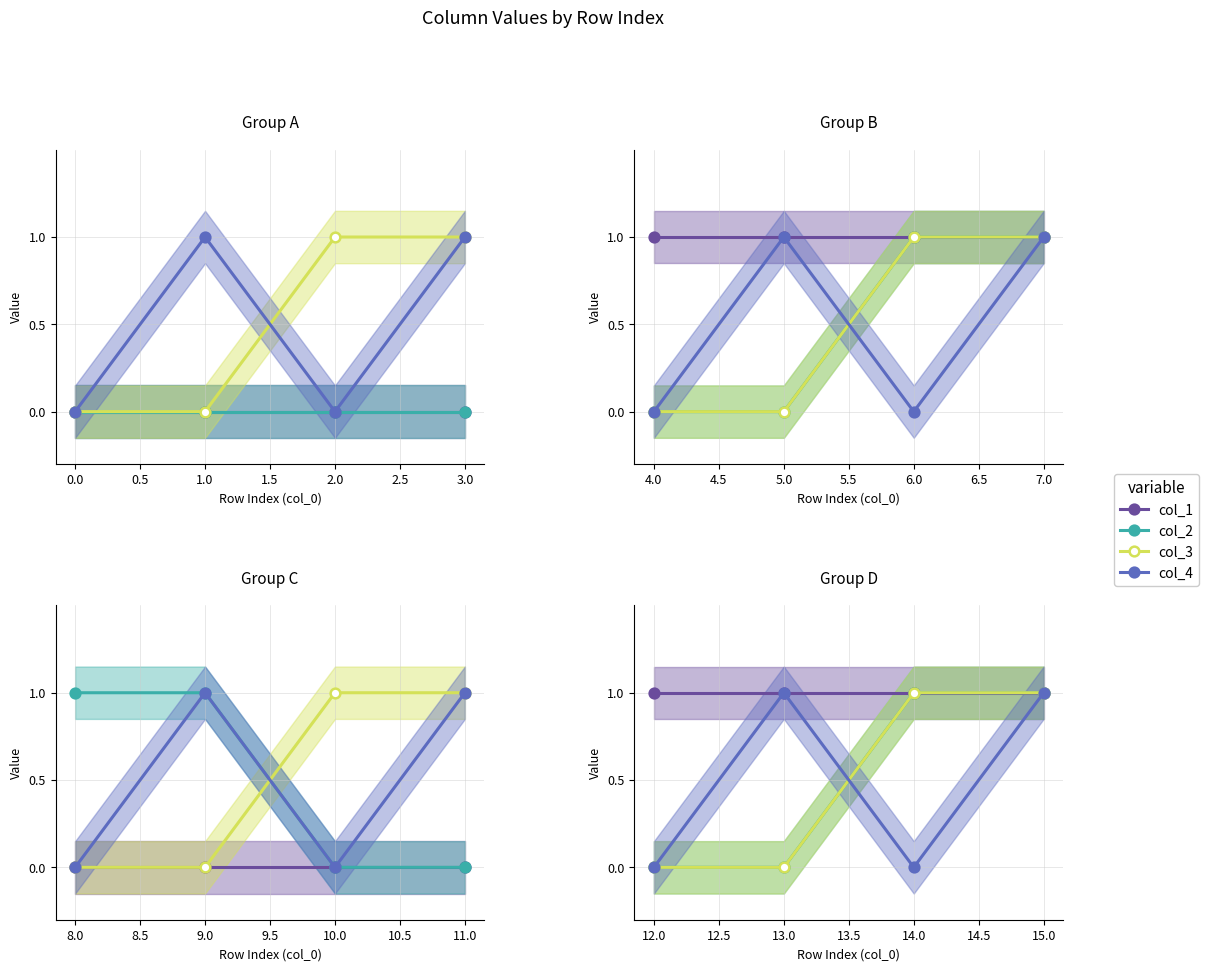

Reading left to right, transcribe all the data shown in this chart.

col_1: −0.5=1	0.0=1	0.5=1	1.0=1
col_2: −0.5=0	0.0=0	0.5=1	1.0=1
col_3: −0.5=0	0.0=0	0.5=1	1.0=1
col_4: −0.5=0	0.0=1	0.5=0	1.0=1